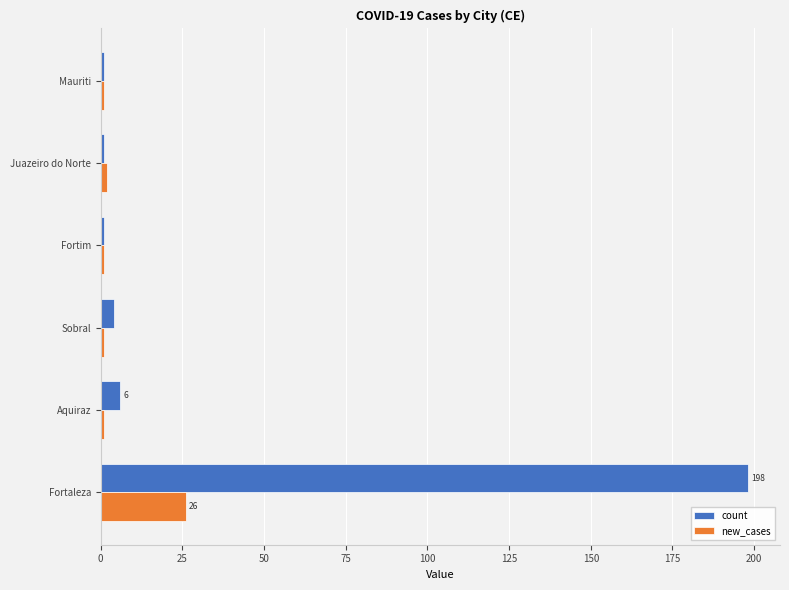

List the series in order of their peak value, lowest first.

new_cases, count